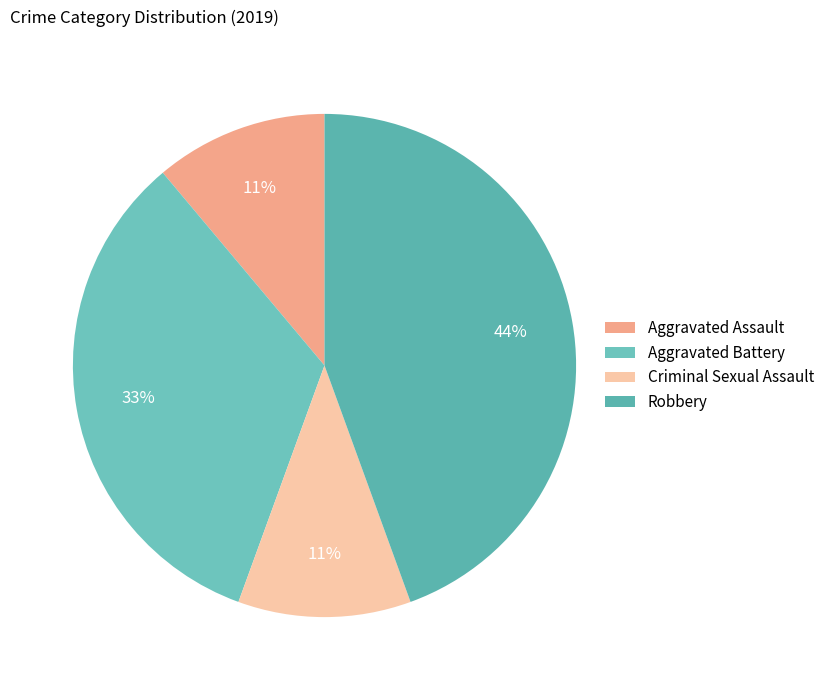

Which slice is the largest?

Robbery